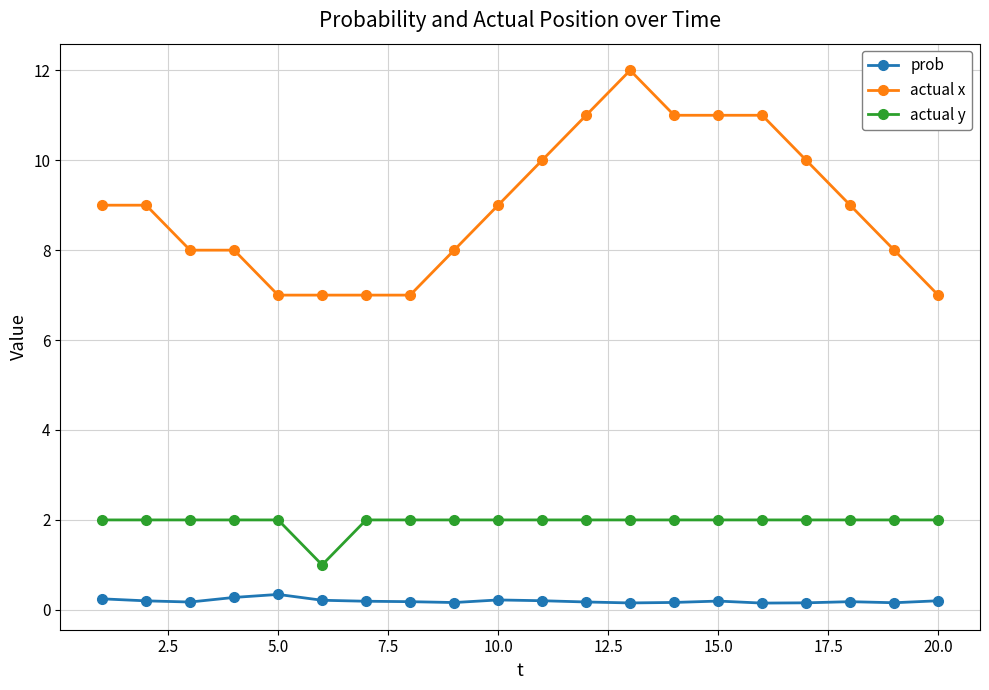

Which series has the widest spread of values?

actual x